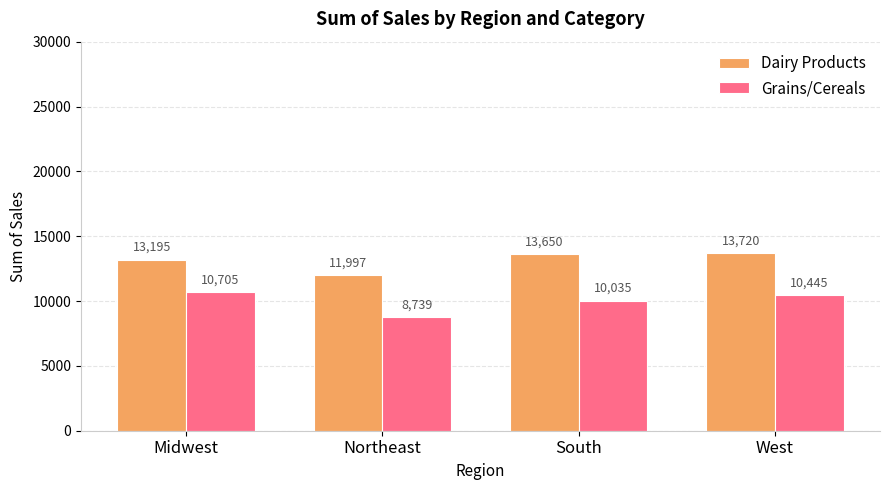

True or false: Grains/Cereals has a value of 17922 at West.

False